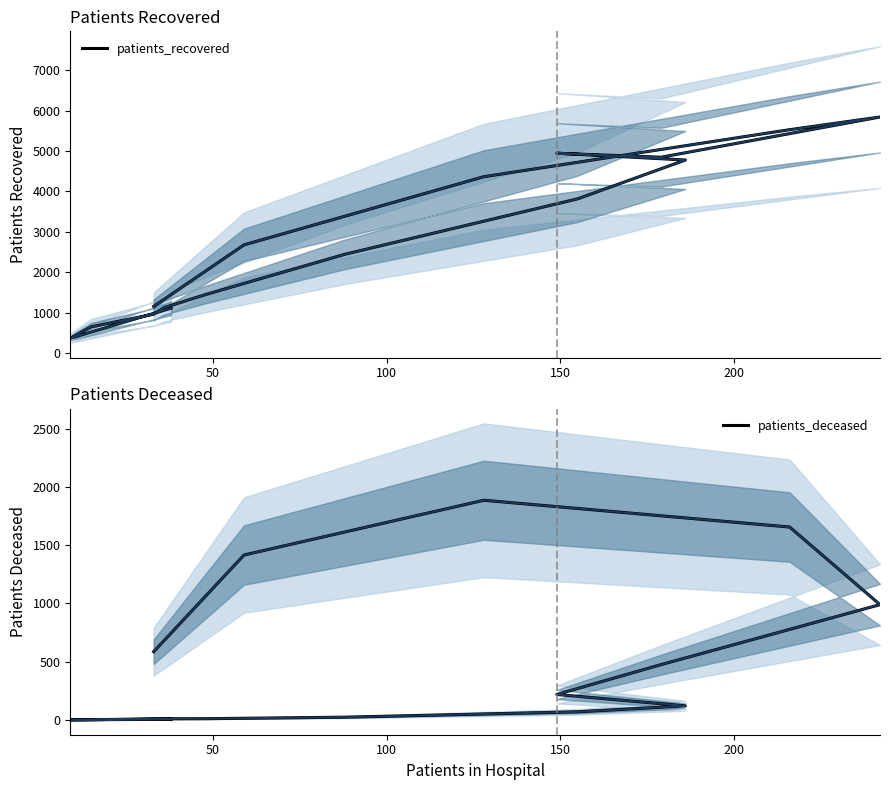

Does the chart have visible grid lines?

No